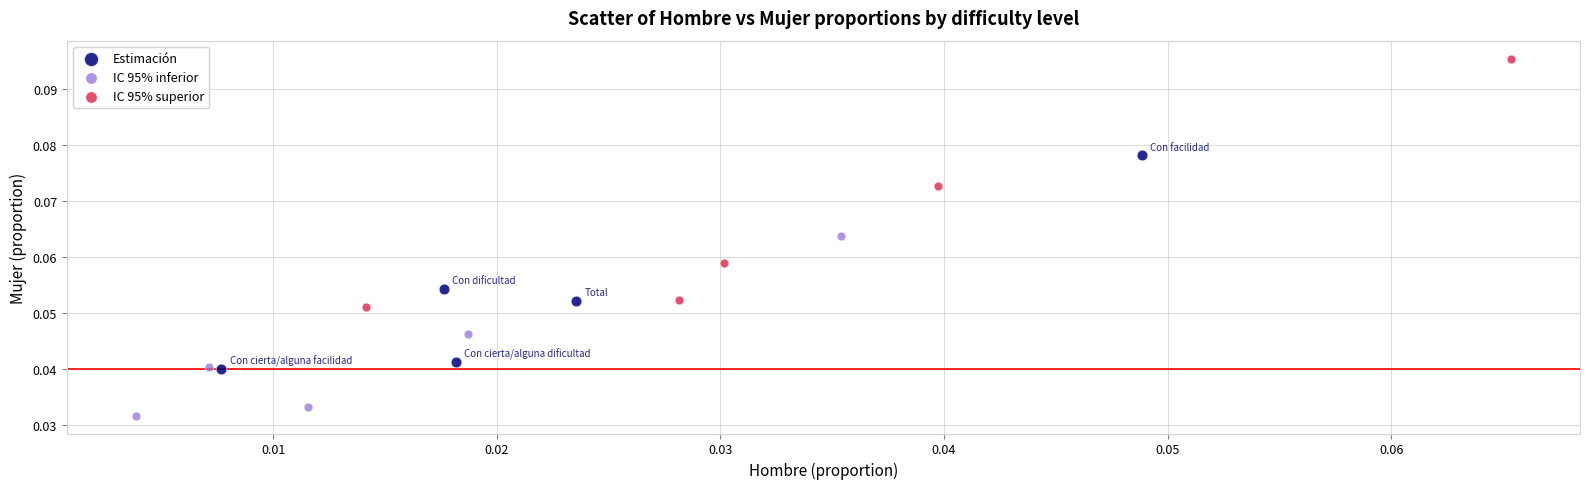

Which series reaches the maximum Y coordinate?

IC 95% superior